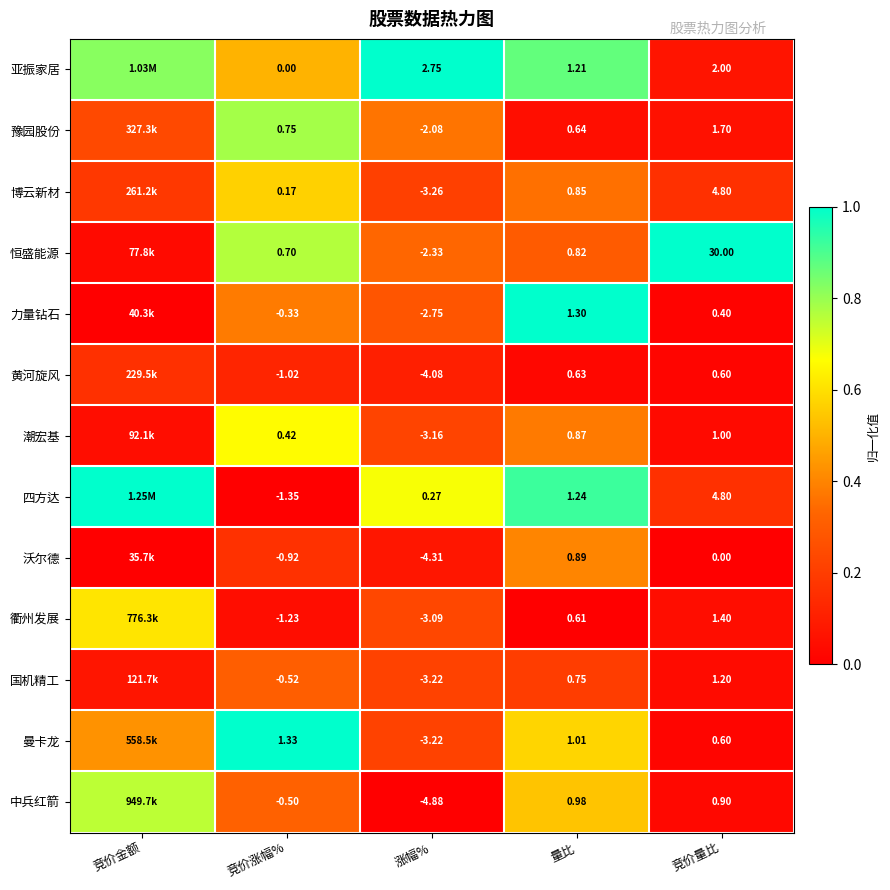

Is the value of 亚振家居 at 竞价量比 greater than the value of 豫园股份 at 竞价涨幅%?

Yes